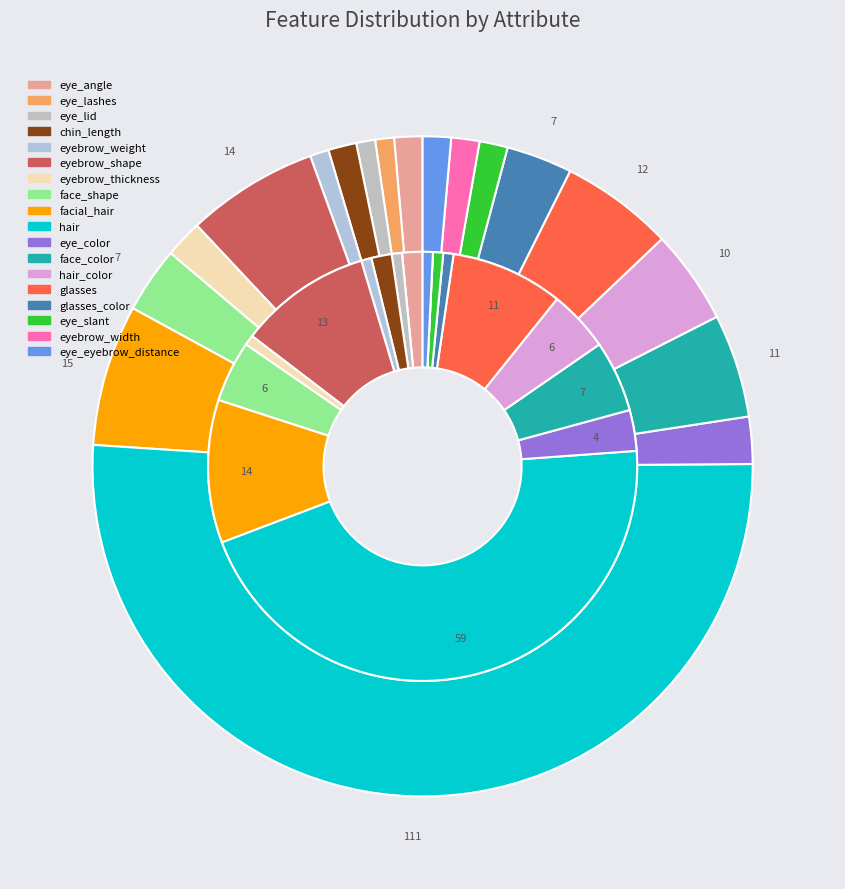

What is the total percentage of eyebrow_thickness and eyebrow_weight?

1.5%